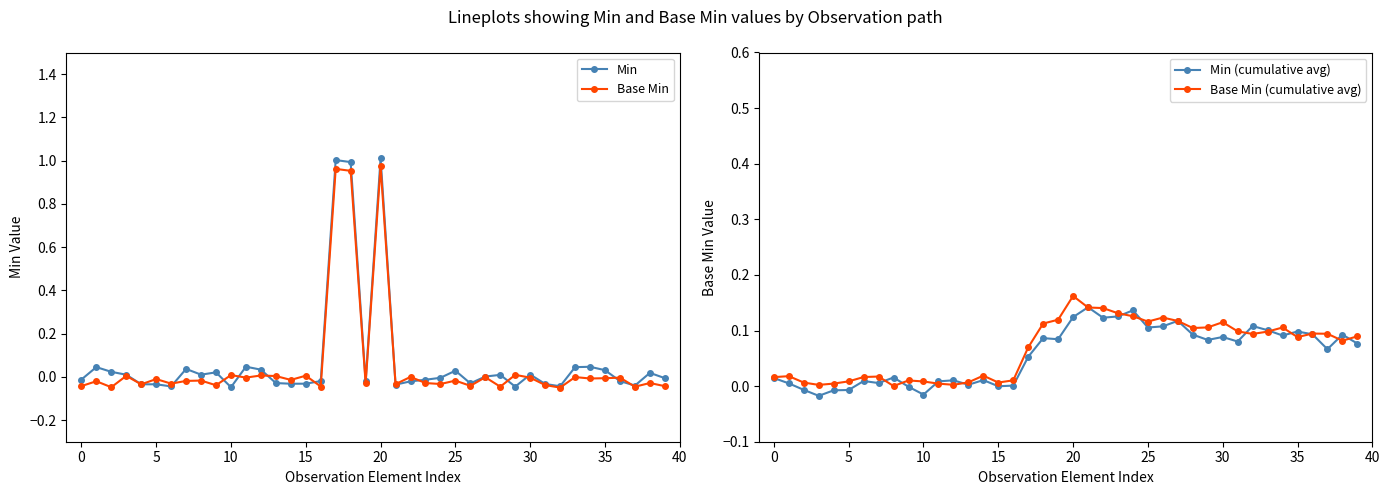

What is the difference between the highest and lowest values at 33?

0.1